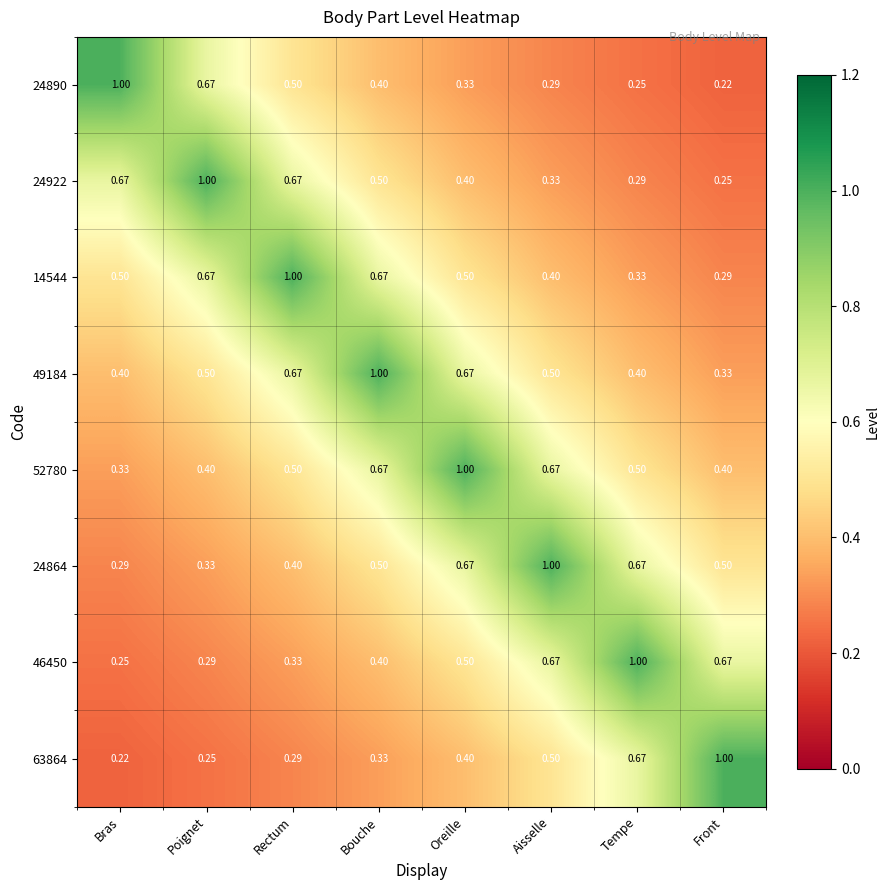

What is the total value across all series at Front?

3.7